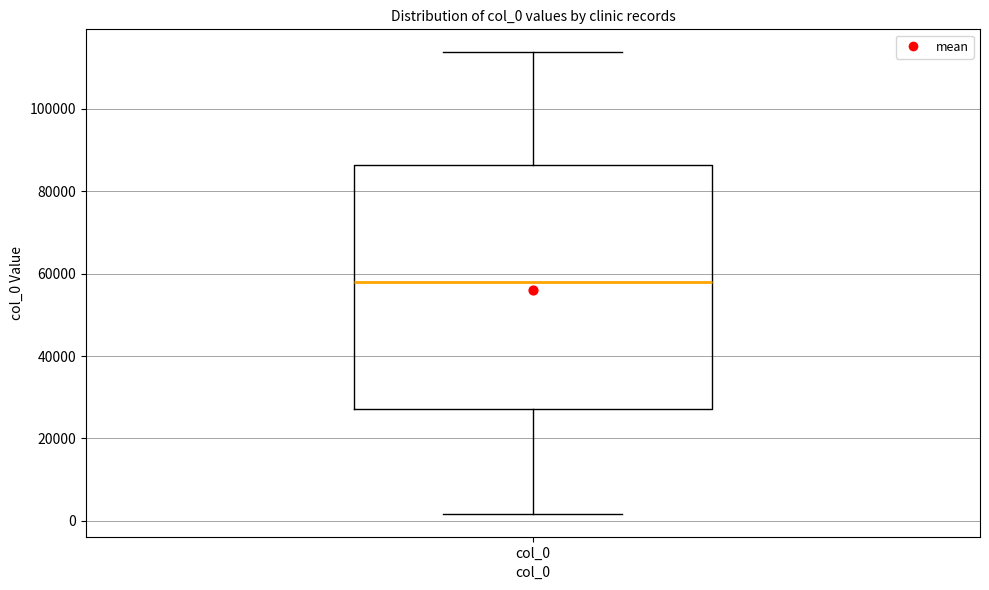

Where does the upper whisker of the box for col_0 end on the y-axis? The values are not printed on the chart, so give them approximately, as read against the axis.

114000